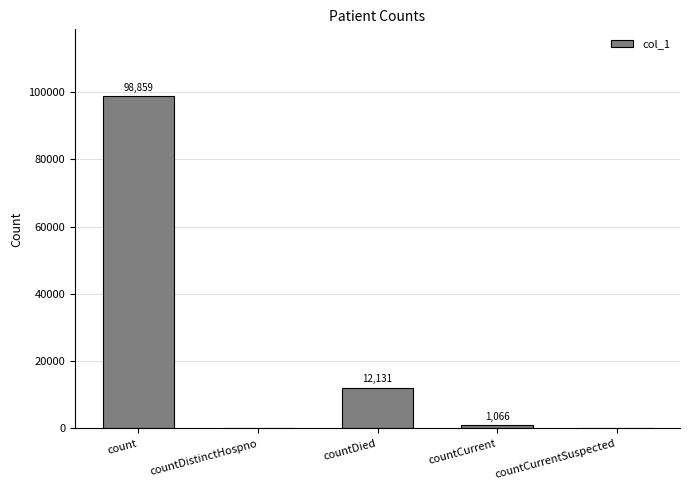

At which label does the data first exceed 1066?

count